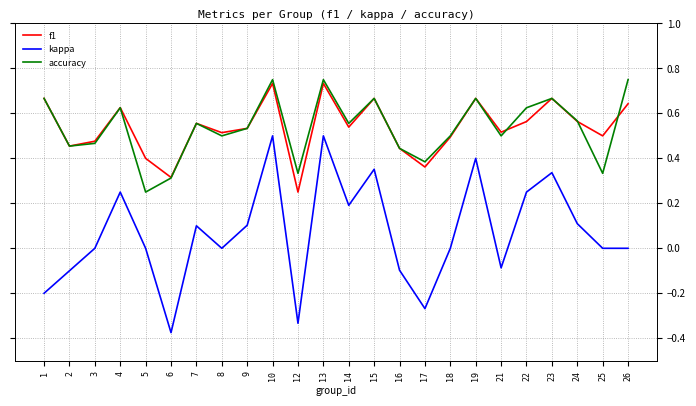

The kappa series shows 0.1 at 9. True or false?

True